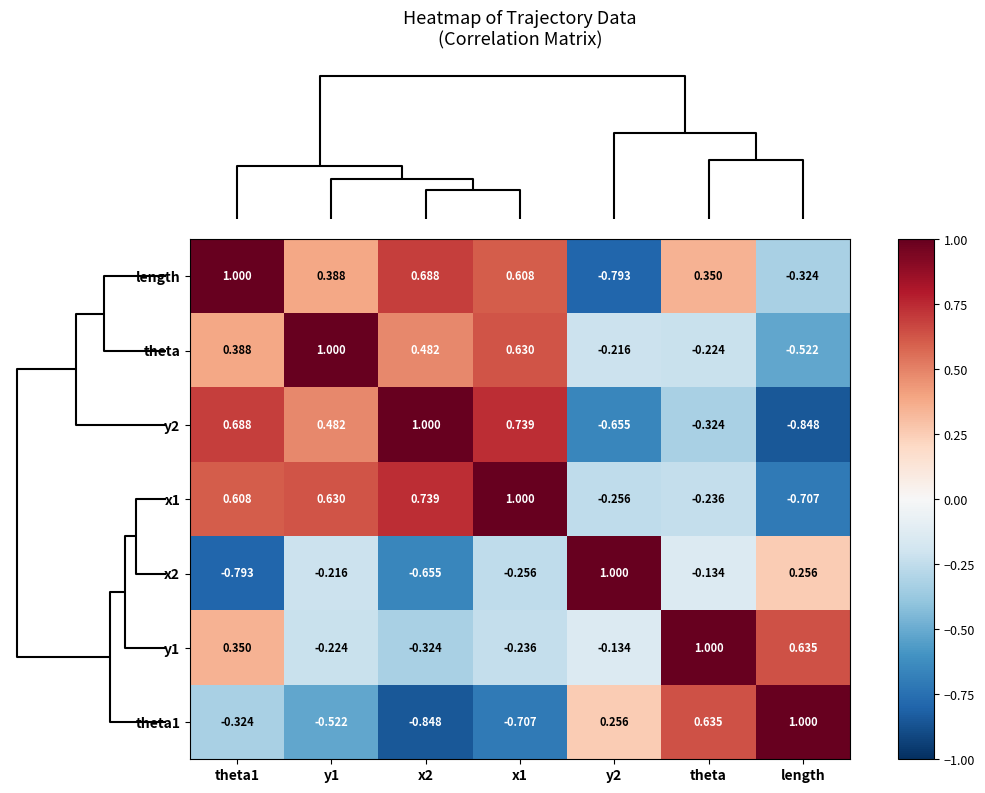

Which series has the largest total across all categories?

length